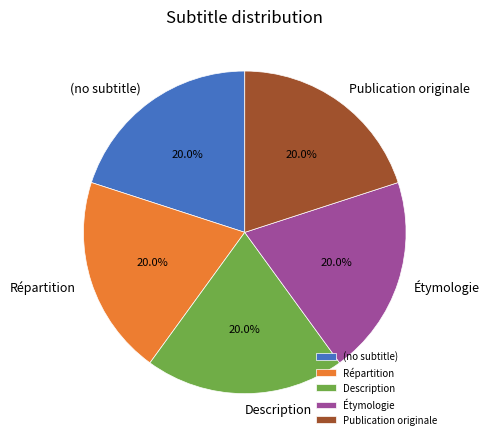

Does Publication originale represent more than half of the total?

No